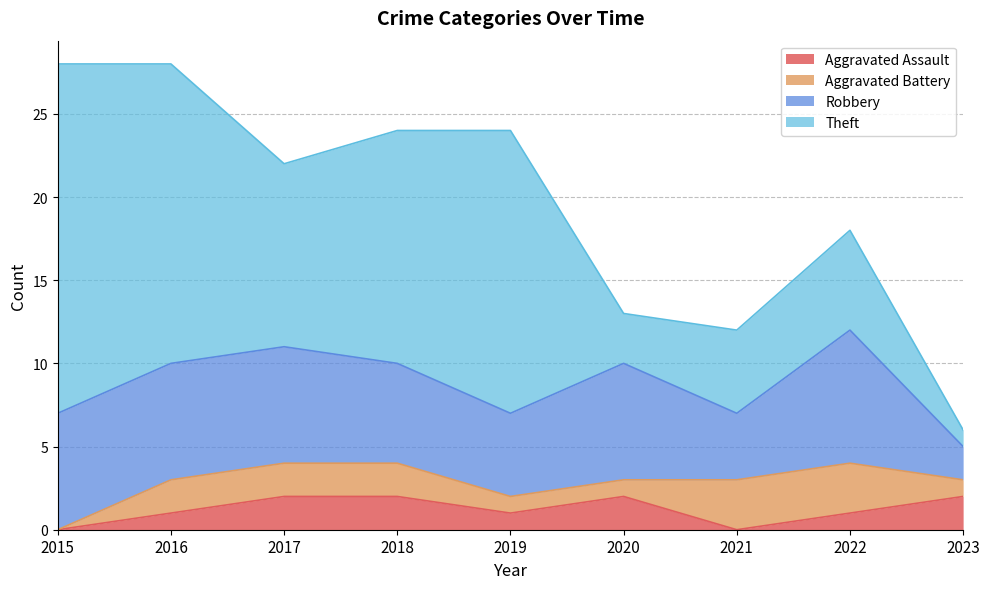

Which series has the largest total across all categories?

Theft